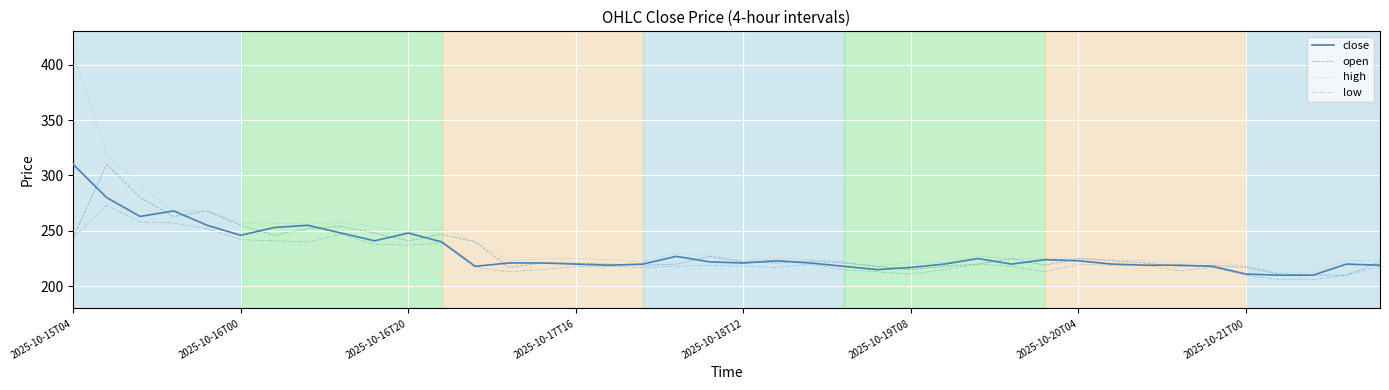

What is the minimum value for open?

210